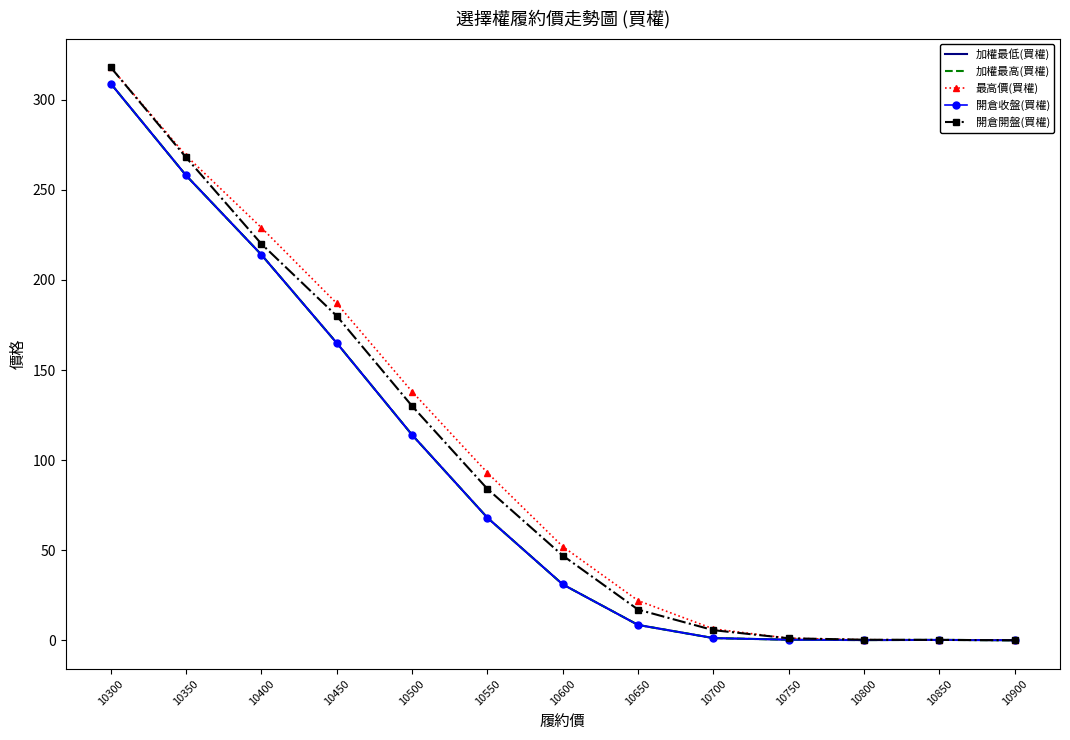

True or false: 最高價(買權) and 加權最高(買權) cross at least once.

False